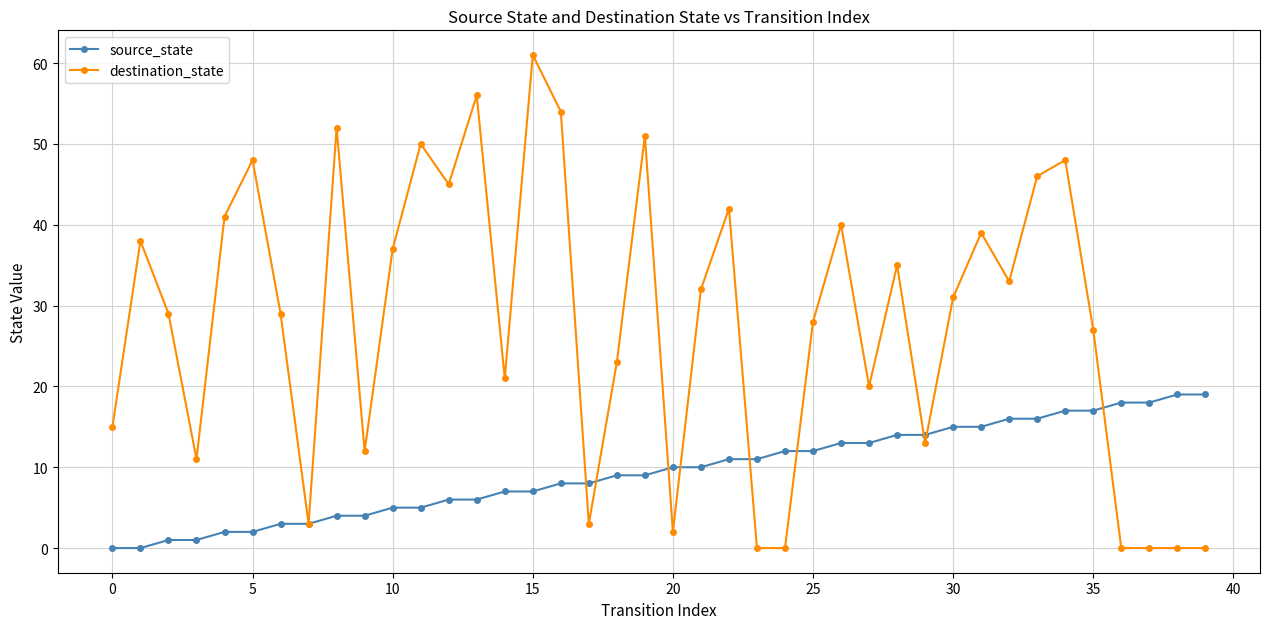

Which series has the widest spread of values?

destination_state